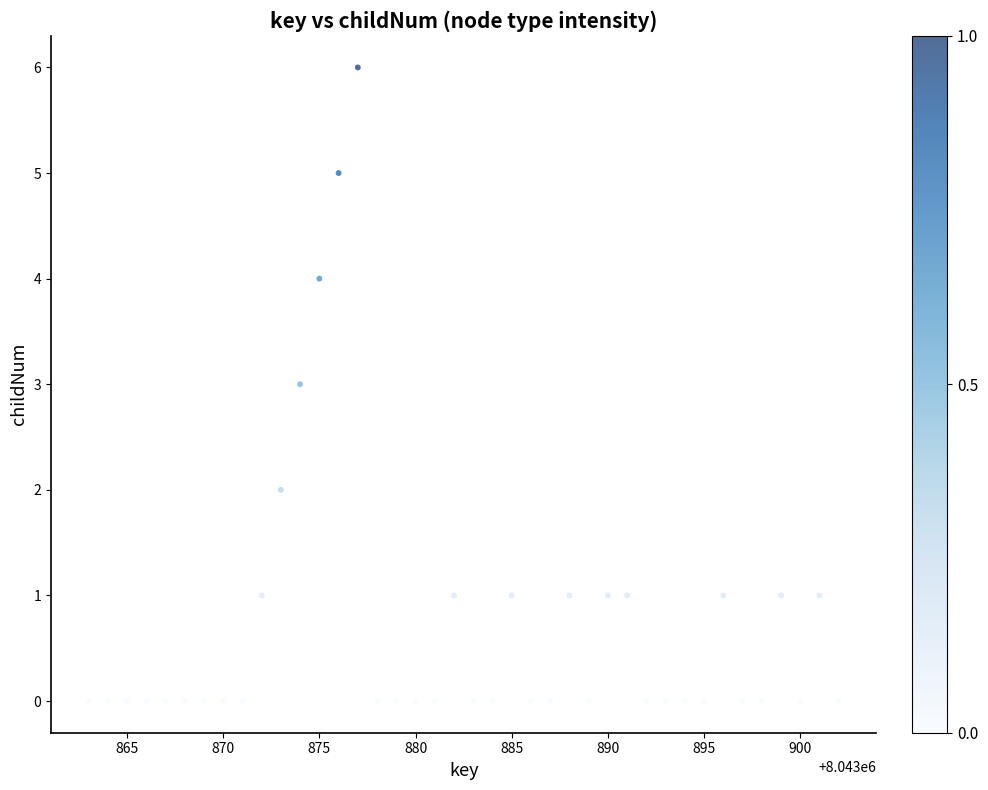

What is the range of X values (max minus min)?

39